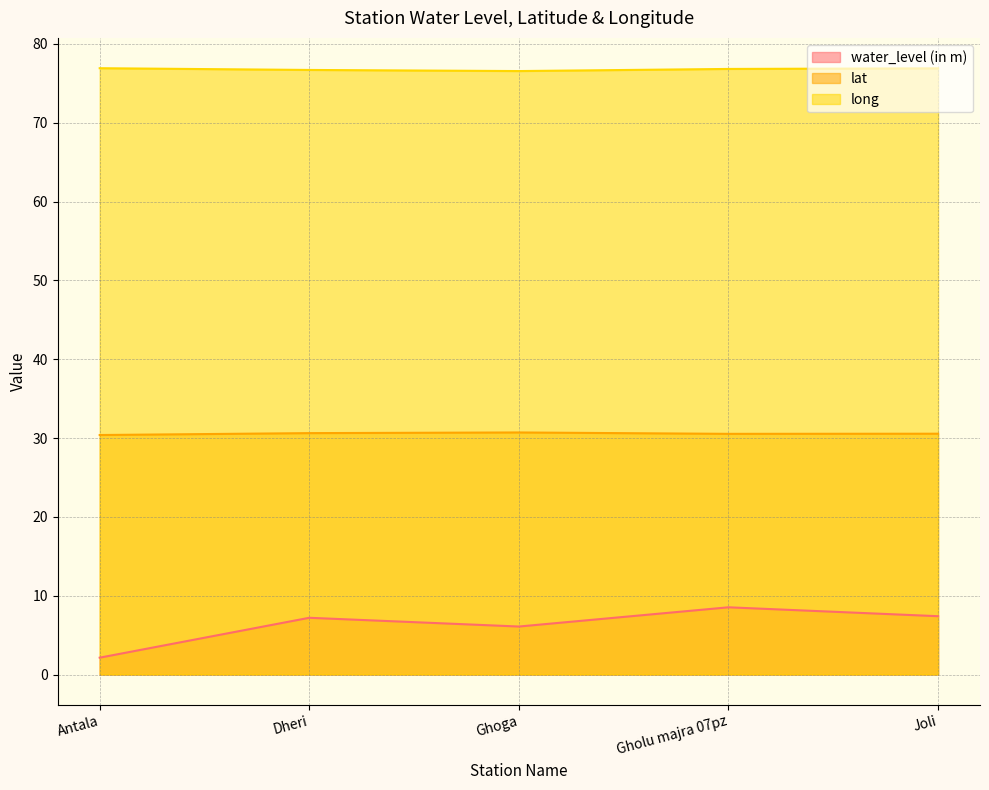

What is the label of the 2nd point from the left?

Dheri